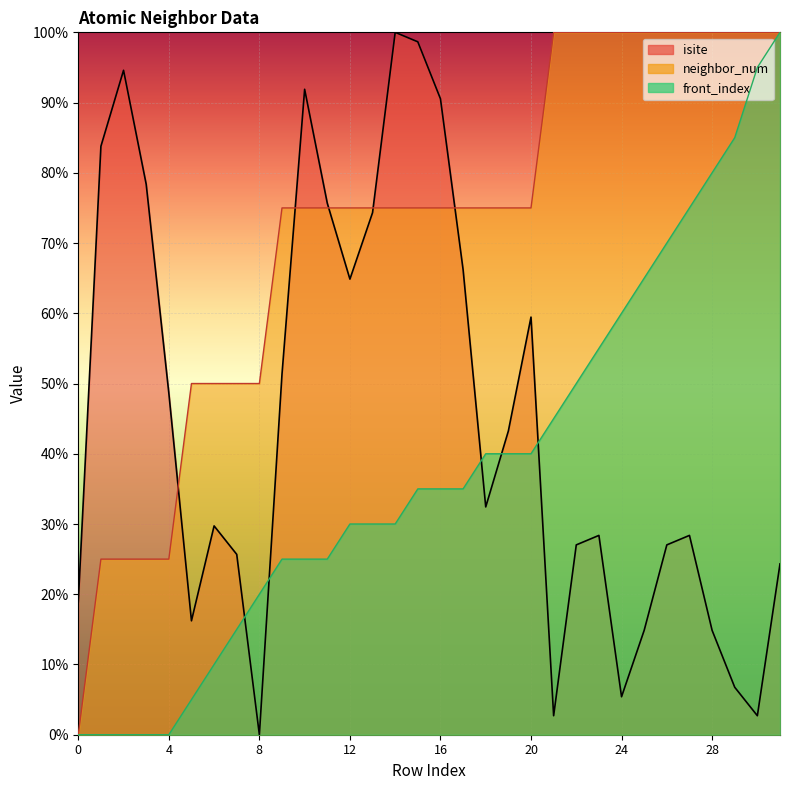

The value of neighbor_num at 22 is 100.0. True or false?

True